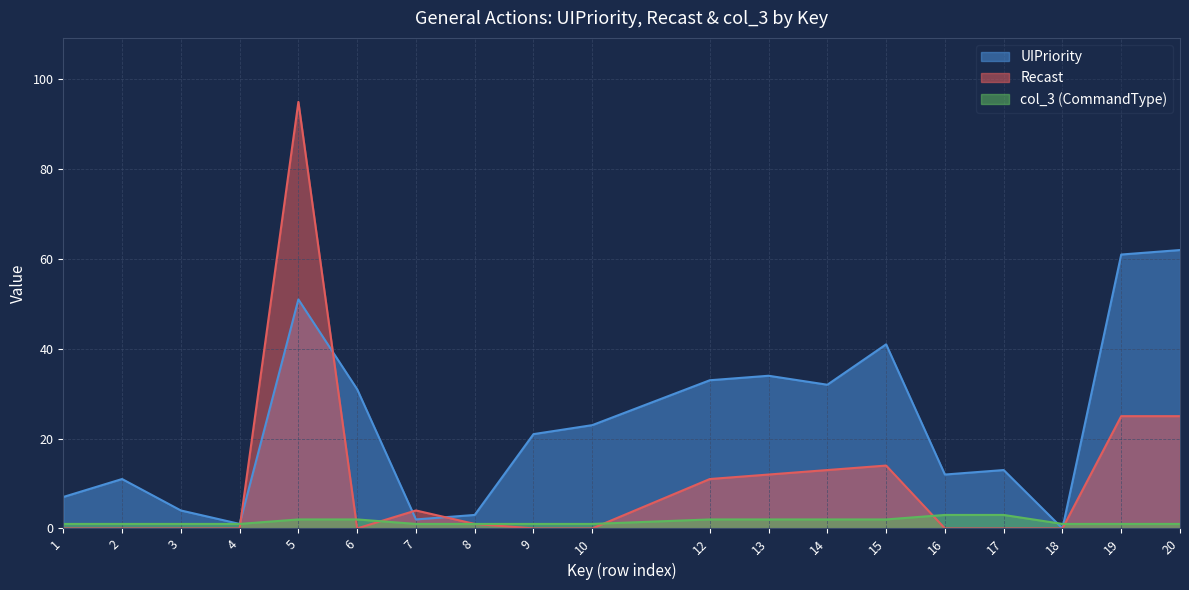

What is the difference between the second highest and second lowest values in the Recast series?

25